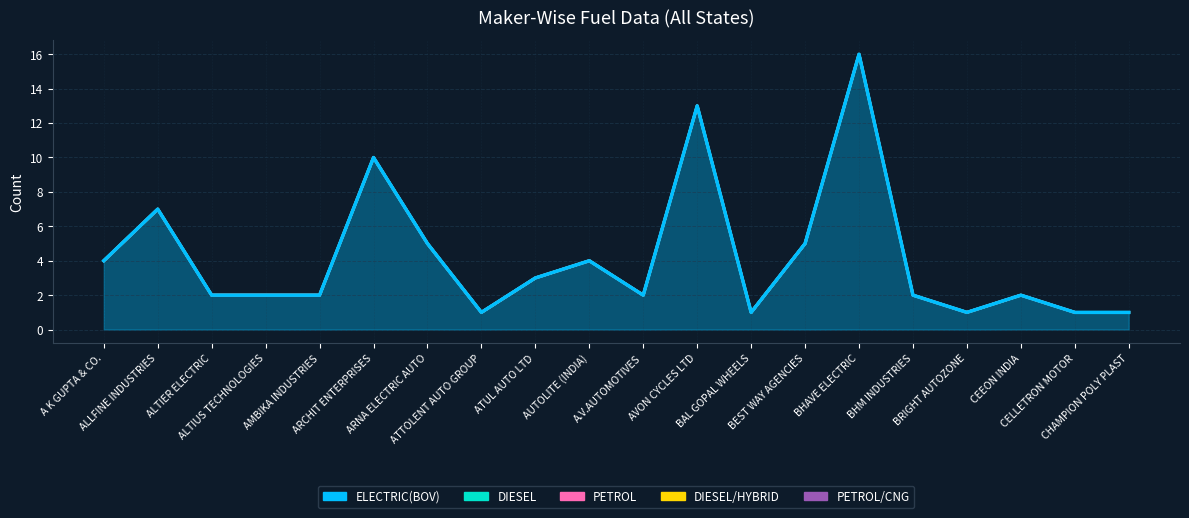

True or false: DIESEL has more than 2 points higher than both neighbors.

False